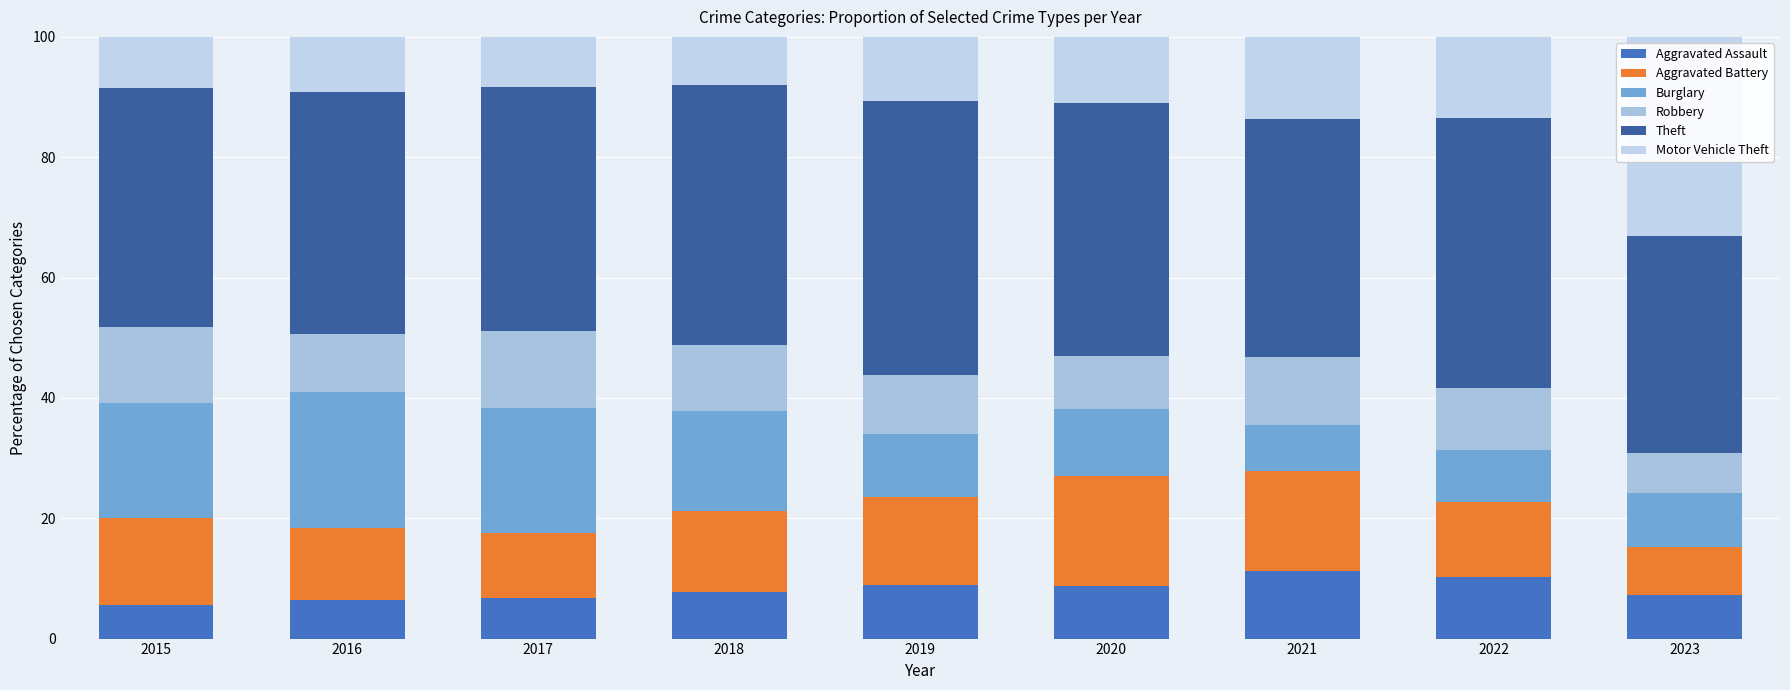

Is it true that Burglary equals 7.6 at 2021?

True